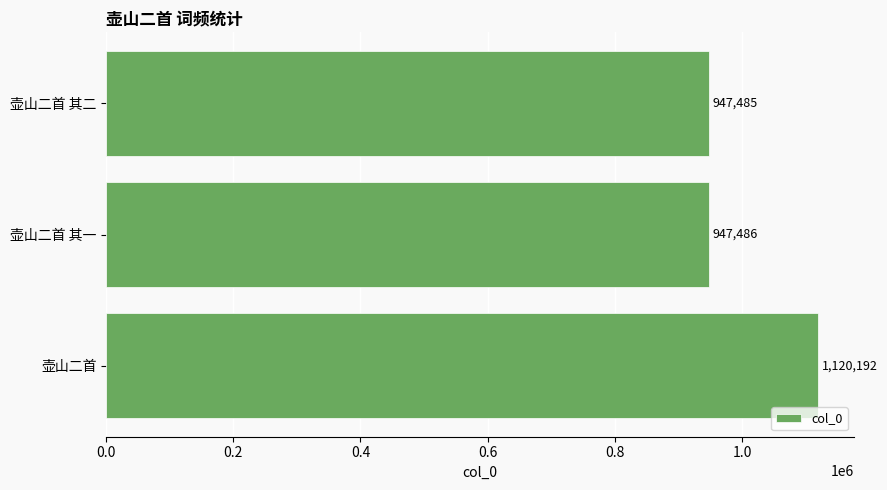

What is the greatest value displayed?

1120192